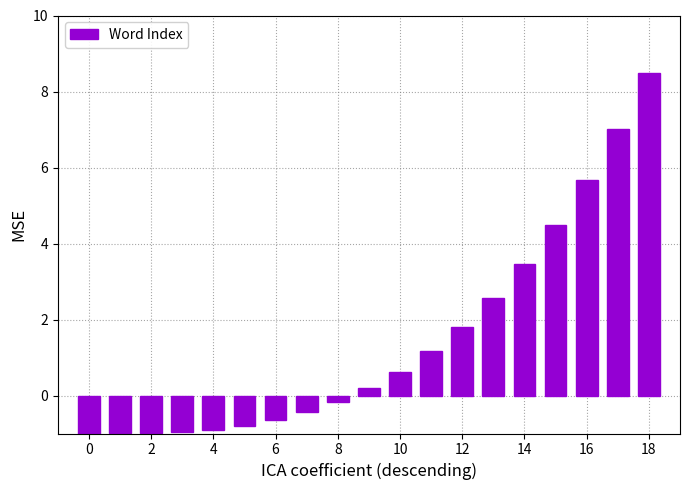

What is the difference between the maximum and minimum values?

9.5